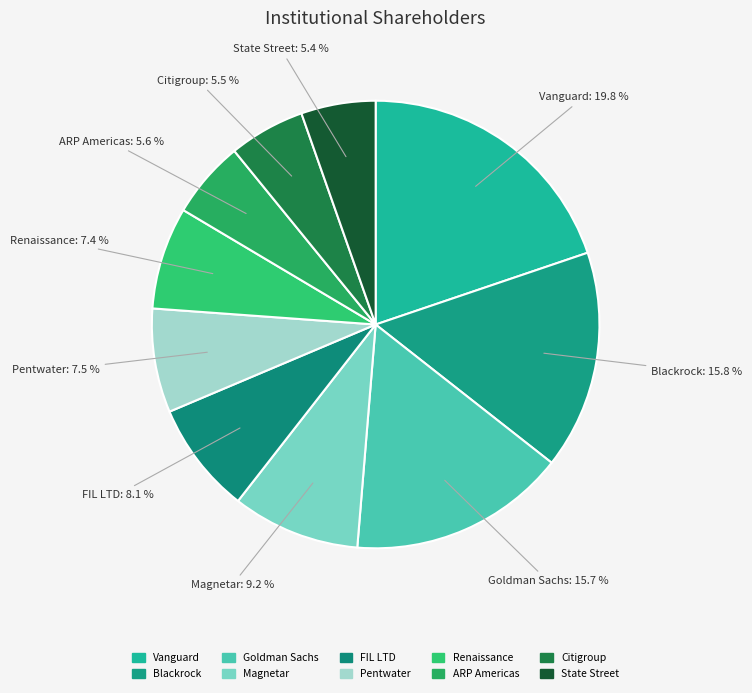

How many segments does this pie chart have?

10